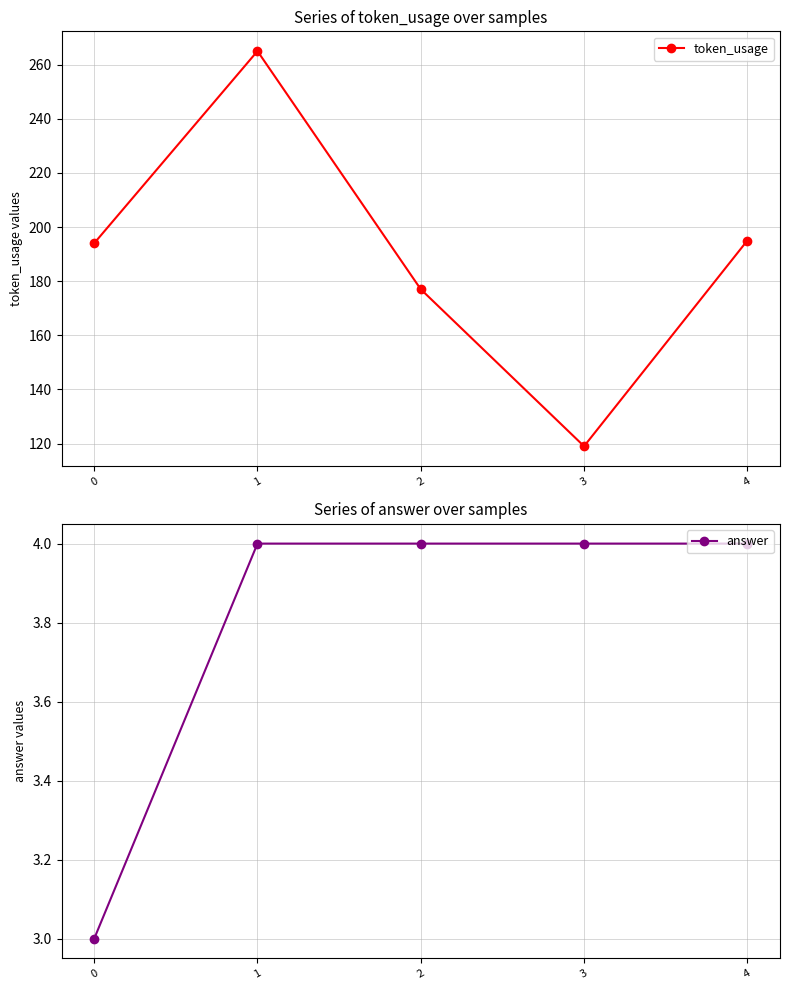

At how many categories does at least one series exceed 212?

1